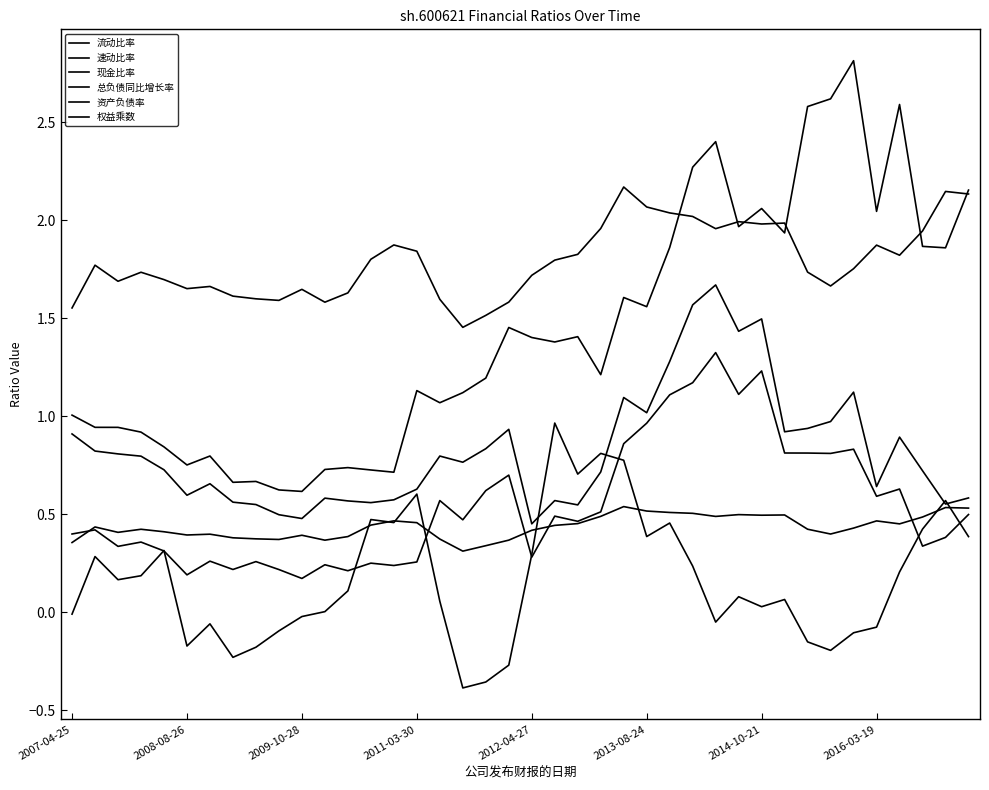

Does the chart display data point markers on the line(s)?

No